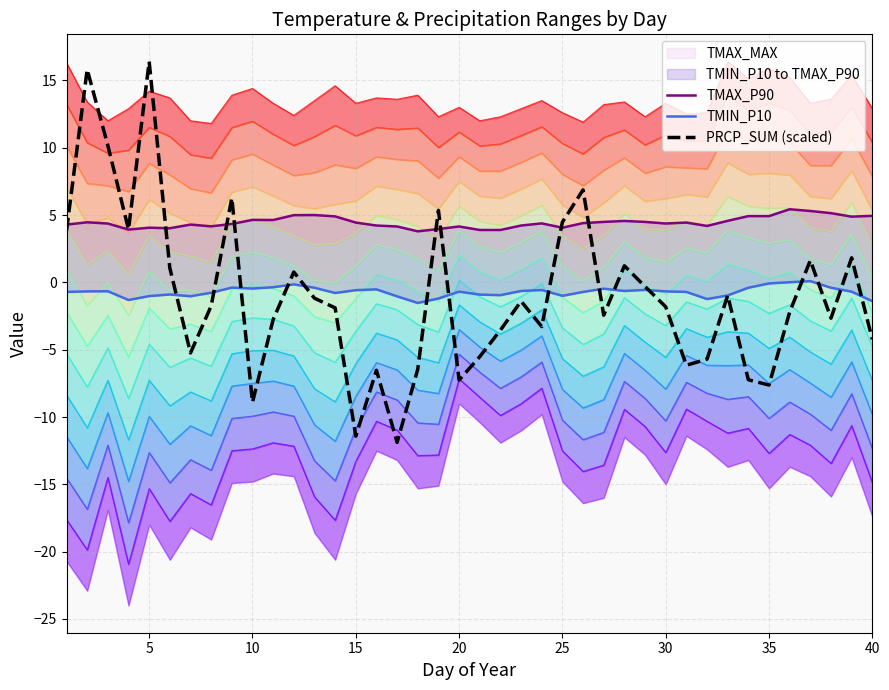

Is it true that PRCP_SUM (scaled) equals -7.0 at 40?

False